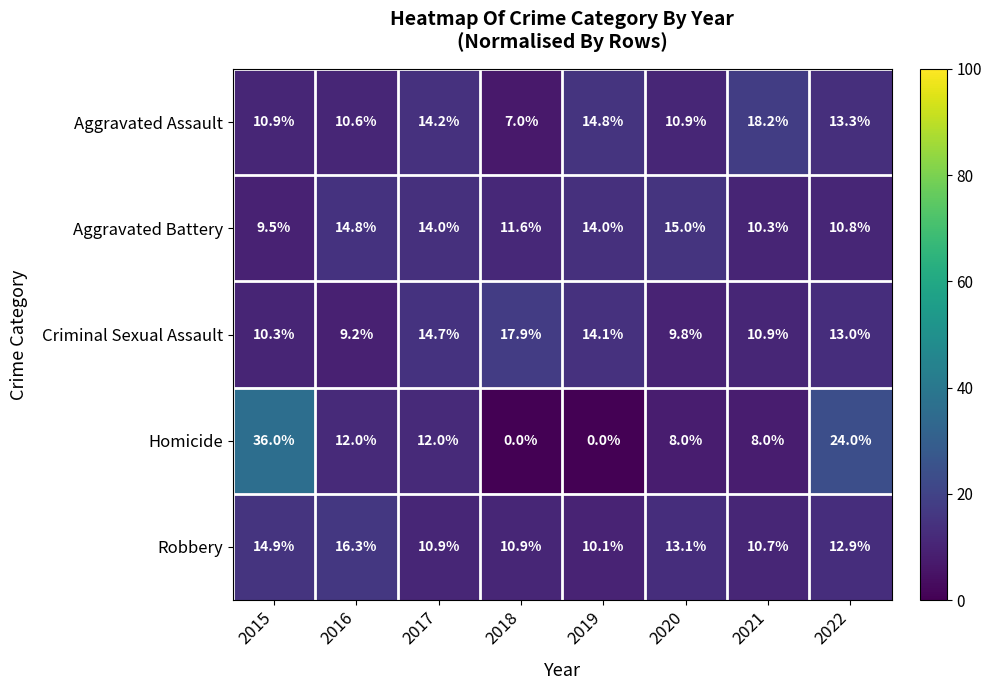

At which category is the sum across all series the highest?

2015